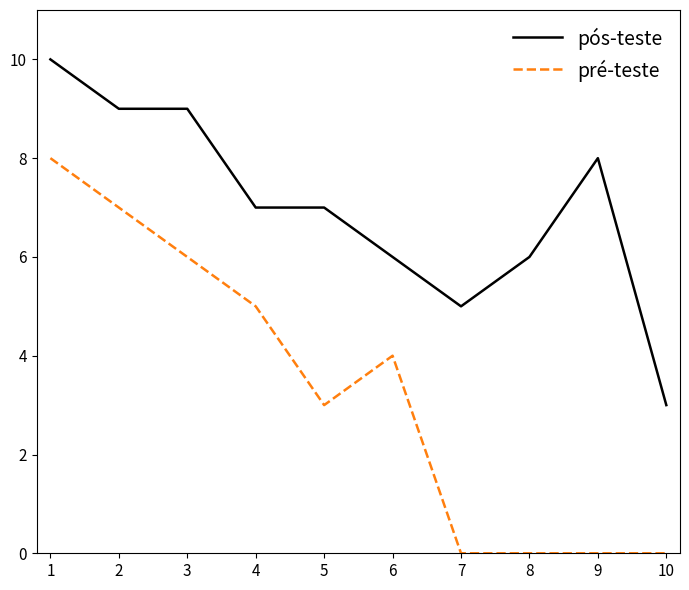

Is the value of pré-teste at 1 greater than the value of pós-teste at 4?

Yes